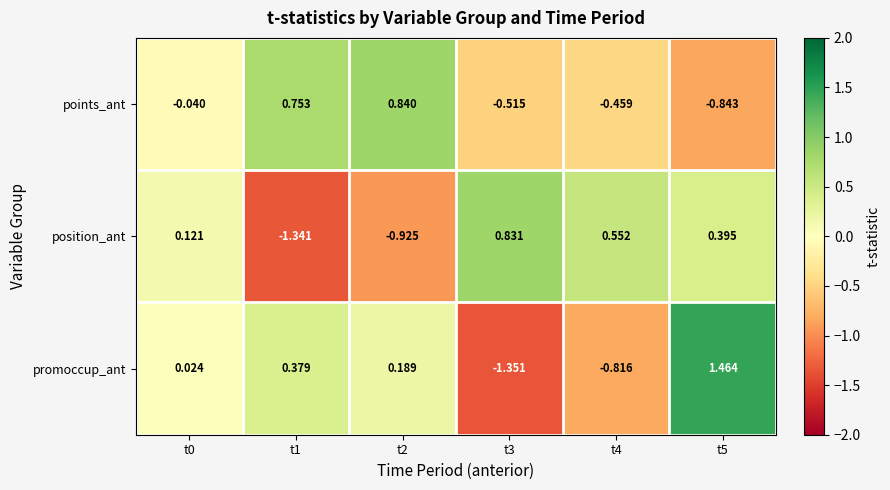

Rank the series by their average value, from lowest to highest.

position_ant, points_ant, promoccup_ant